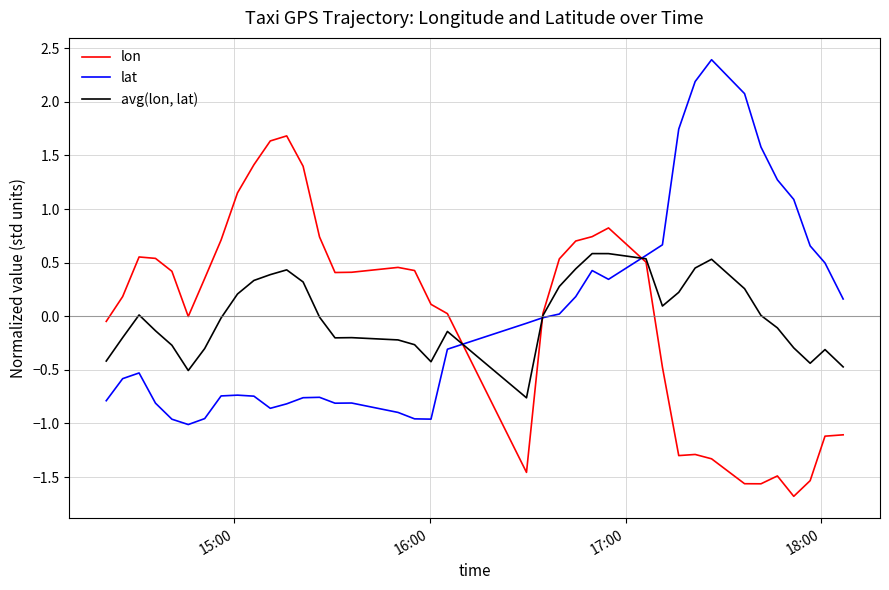

Rank the series by their maximum value, from lowest to highest.

avg(lon, lat), lon, lat